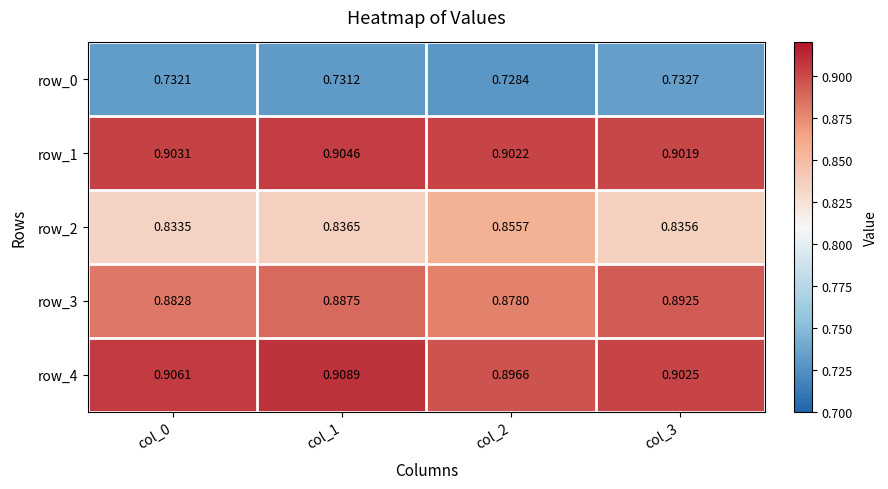

At which label does row_0 reach its minimum?

col_2